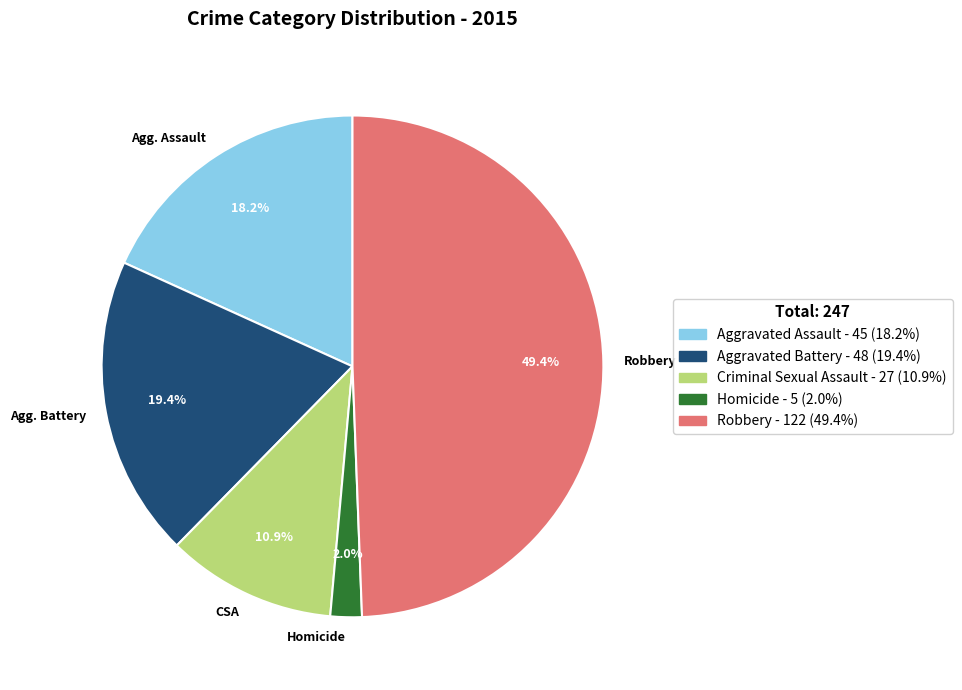

To the nearest percent, what percentage of the pie is Homicide?

2%